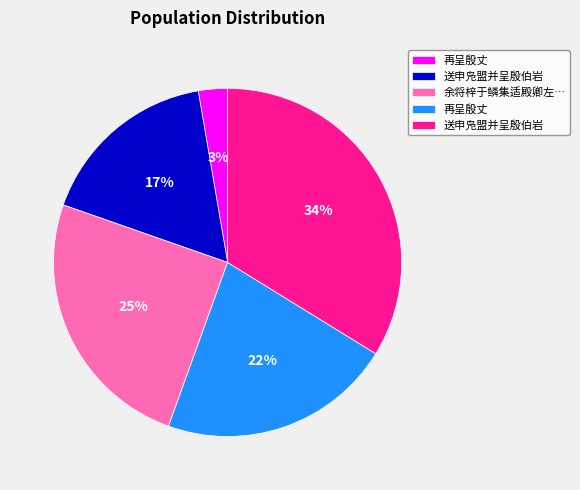

How many segments does this pie chart have?

5